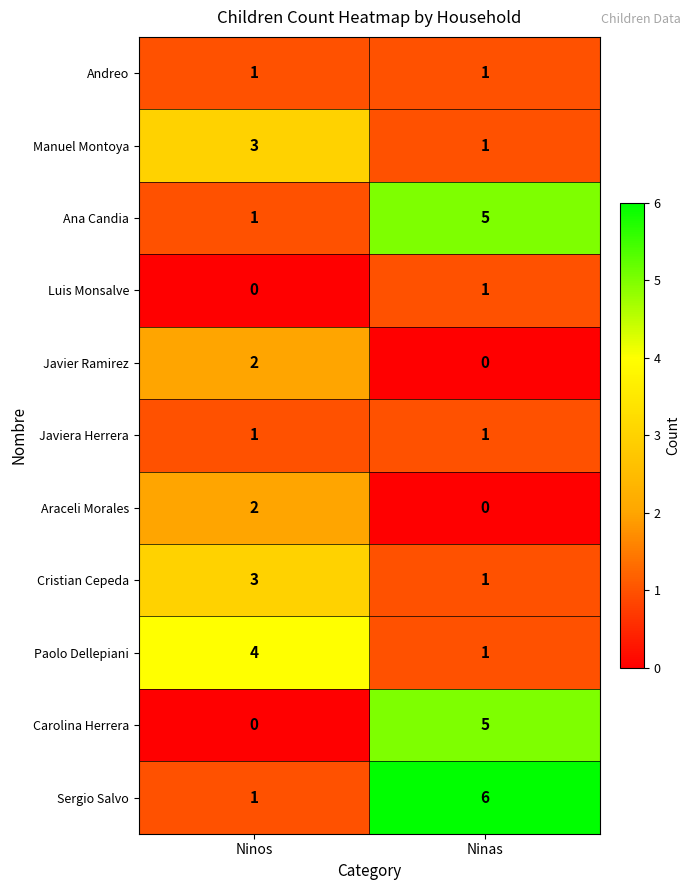

The Paolo Dellepiani series shows 1 at Ninas. True or false?

True